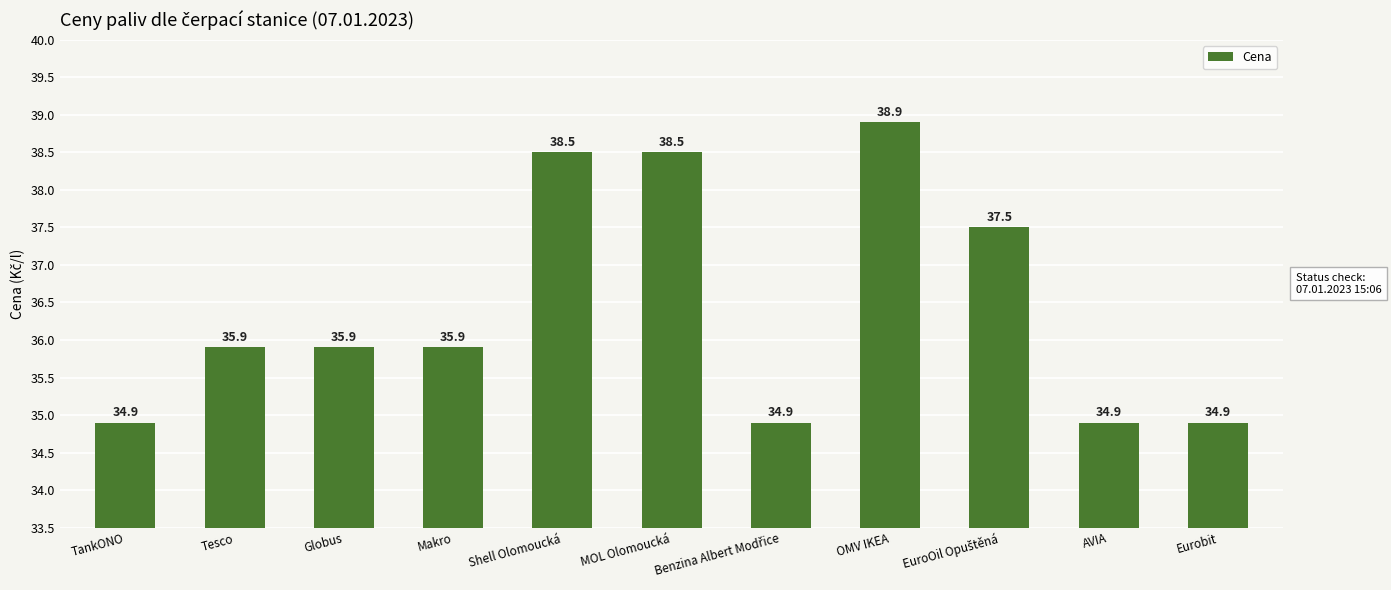

How many values are below 35?

4